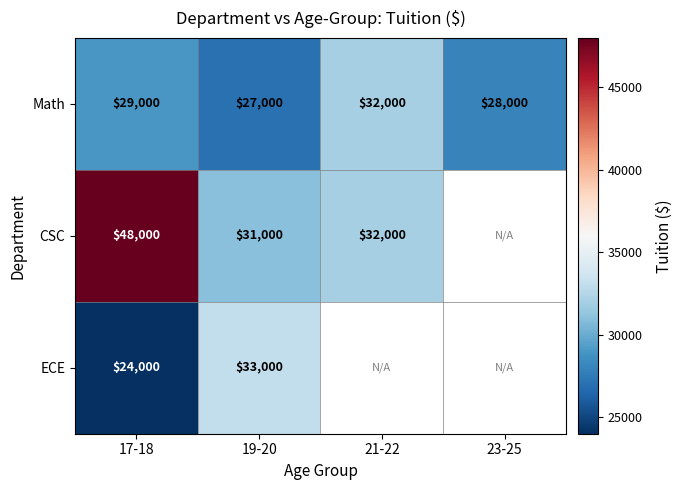

Rank the series at 19-20 from highest to lowest value.

ECE, CSC, Math